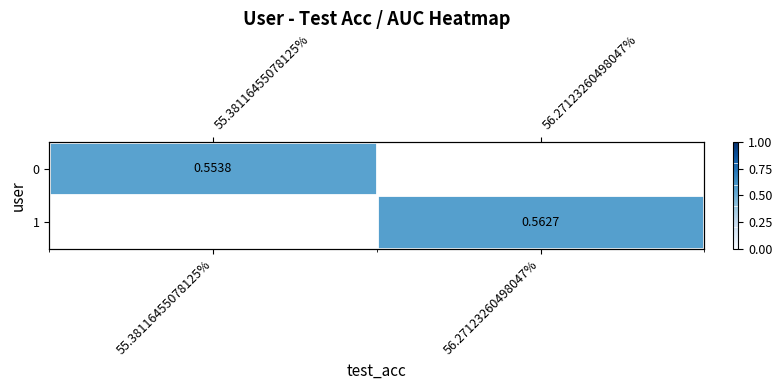

Which has a higher value, 56.27123260498047% or 55.38116455078125%?

55.38116455078125%